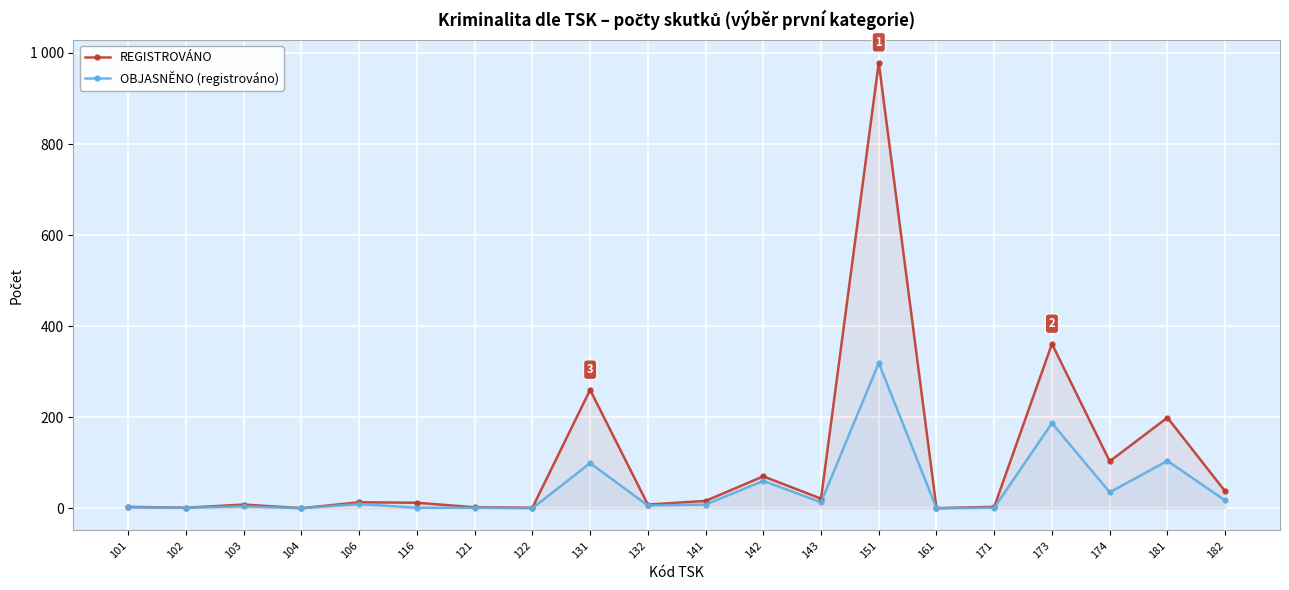

True or false: REGISTROVÁNO has more than 2 interior local peaks.

True